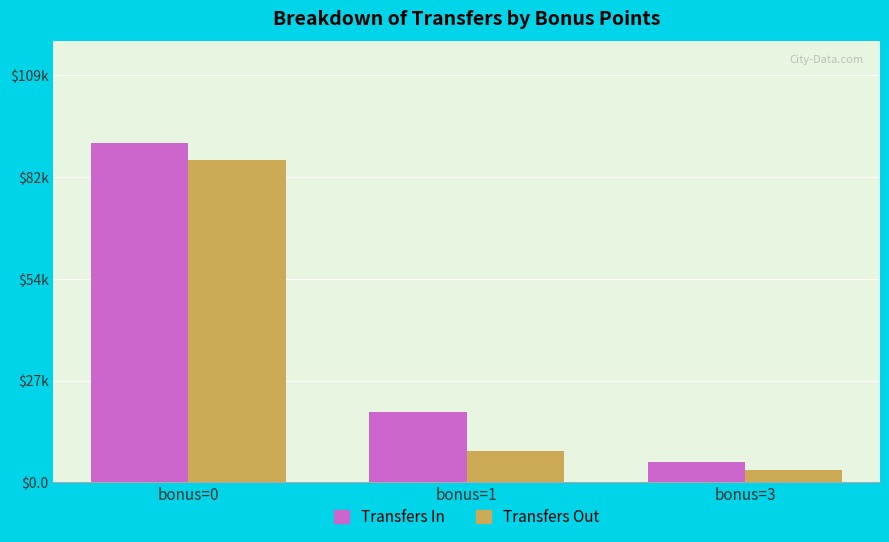

Reading left to right, extract all data points from this chart.

Transfers In: 90794	18698	5325
Transfers Out: 86396	8431	3225